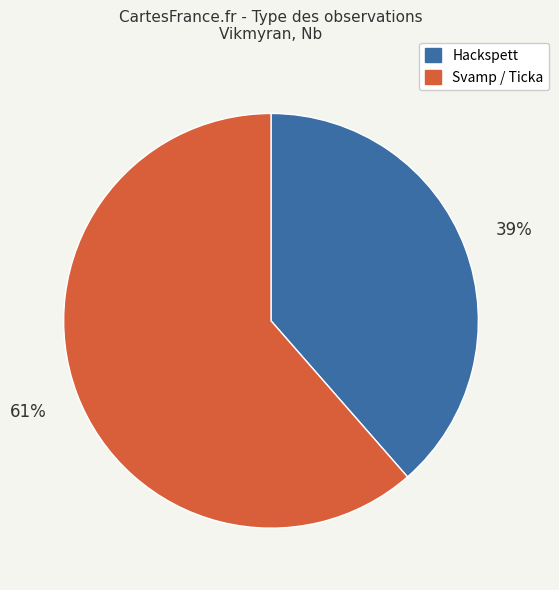

Does any single category account for the majority?

Yes